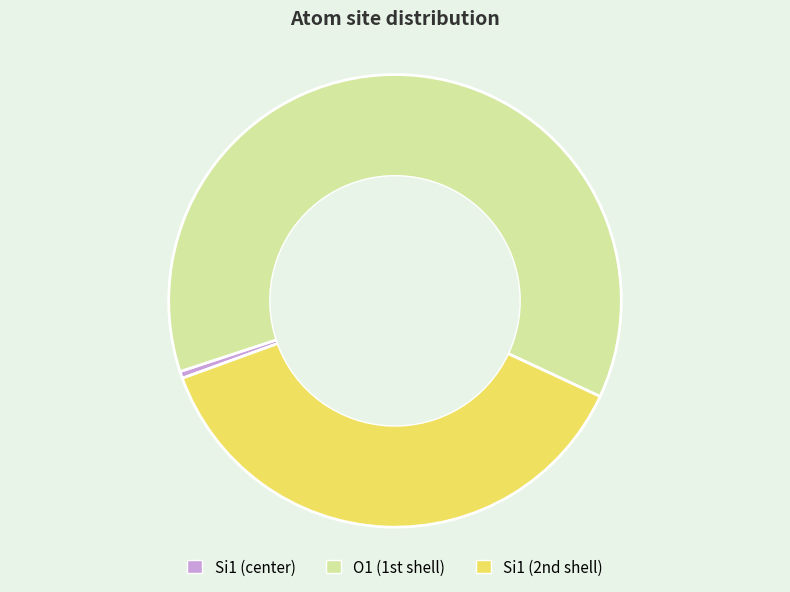

Does any single category account for the majority?

Yes